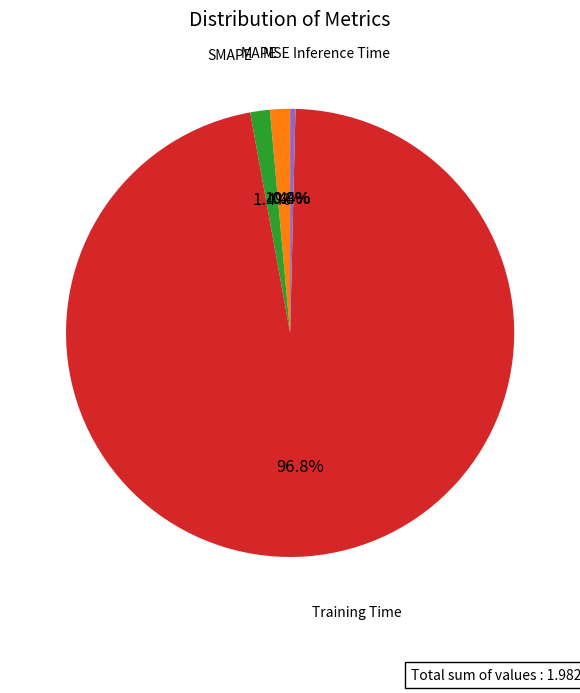

Is there a majority slice in this chart?

Yes